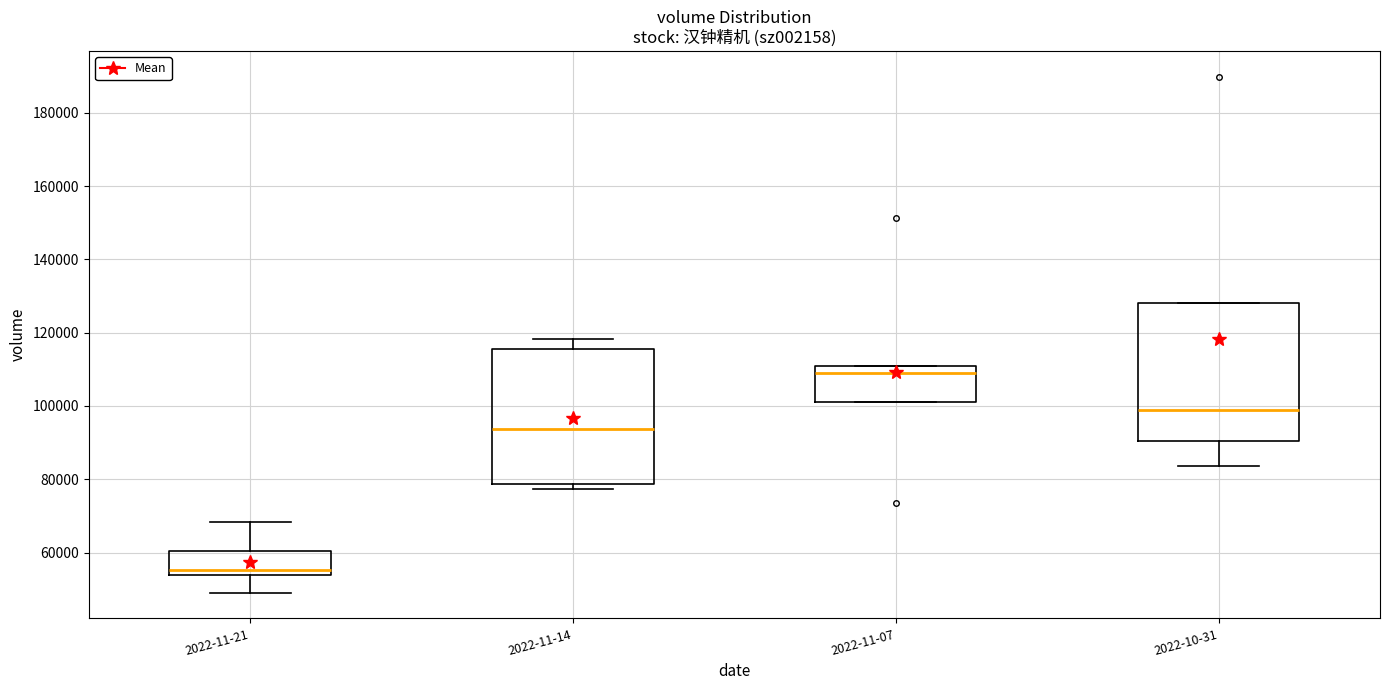

Reading left to right, read every box against the y-axis: the position of its median line, the range the box covers, and the ends of its whiskers. The values are not printed on the chart, so give them approximately, as read against the axis.

2022-11-21: median 56000, box 54000 to 60000, whiskers 50000 to 68000
2022-11-14: median 94000, box 78000 to 116000, whiskers 78000 (just below the box's lower edge) to 118000
2022-11-07: median 110000, box 102000 to 112000, whiskers 102000 to 112000
2022-10-31: median 98000, box 90000 to 128000, whiskers 84000 to 128000